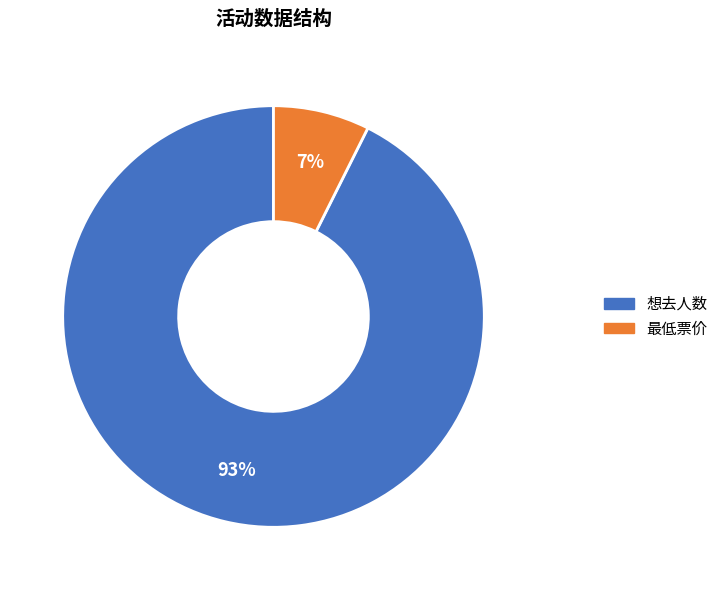

Is there a majority slice in this chart?

Yes